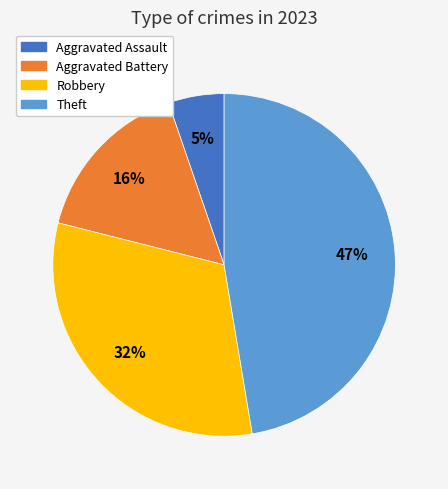

Does any single category account for the majority?

No